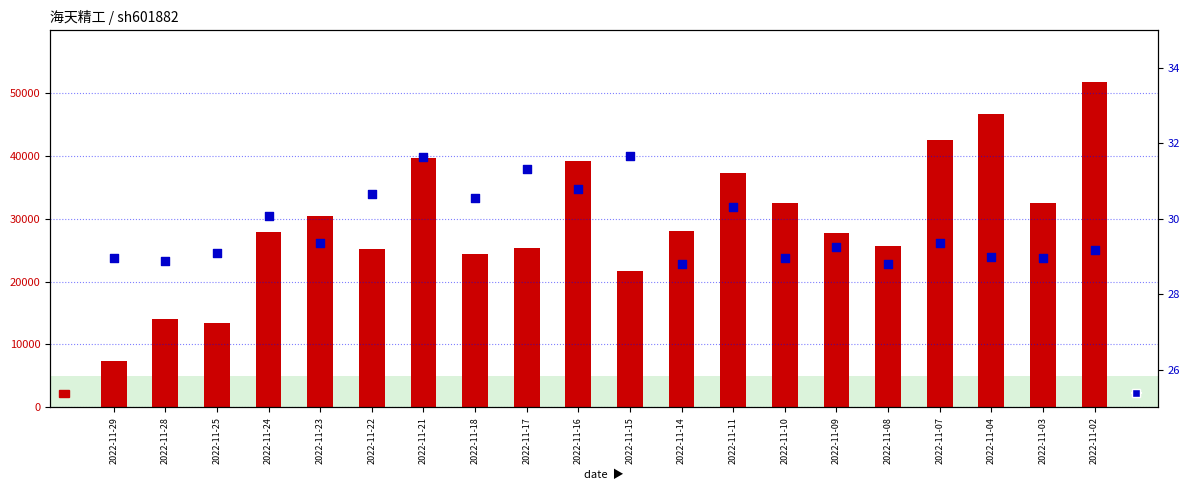

Which series reaches the minimum Y coordinate?

price